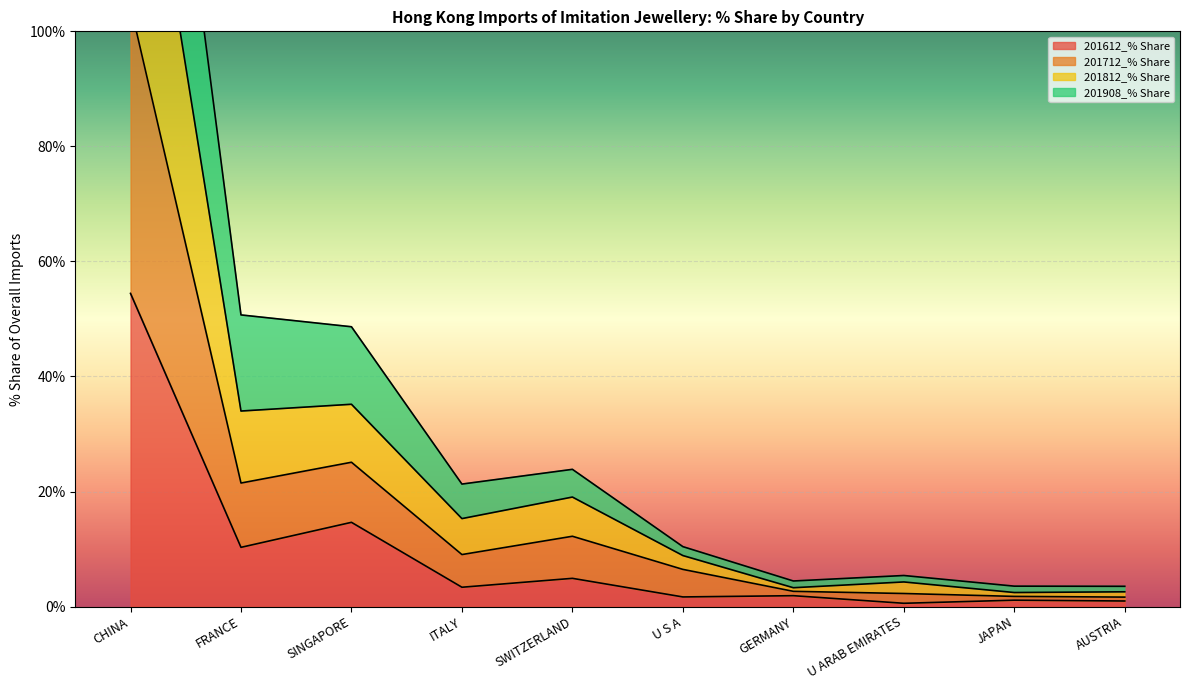

Which category has the highest value in the 201612_% Share series?

CHINA